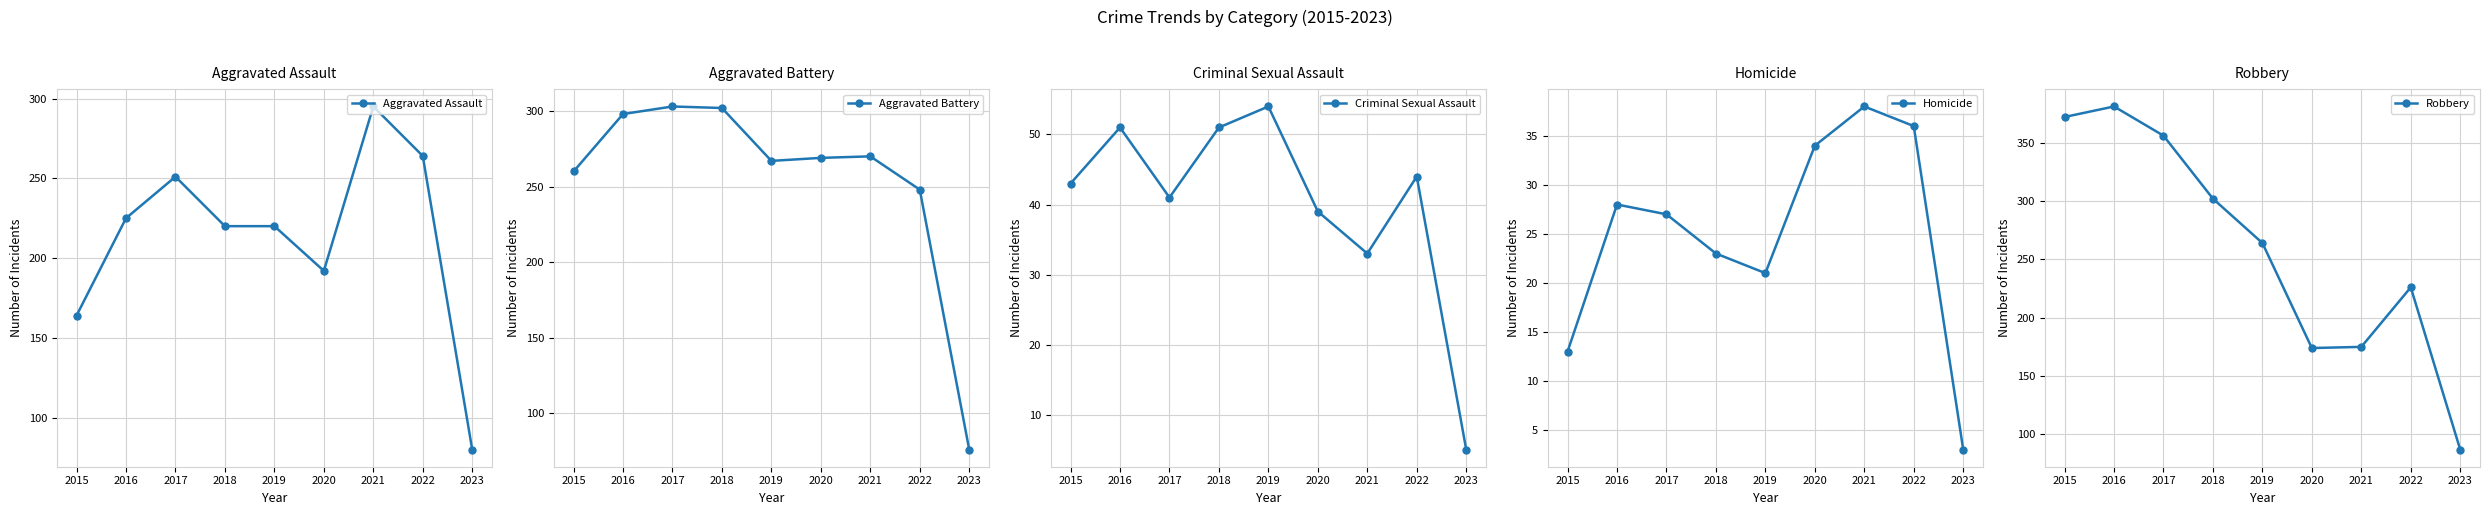

Where is the first local minimum for Aggravated Battery?

2019